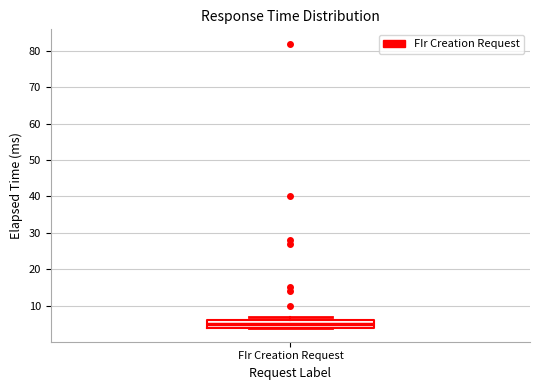

Transcribe this box plot: give where the median line is, the range the box spans, and where the two whiskers end, as read against the y-axis. The values are not printed on the chart, so give them approximately, as read against the axis.

median 5, box 4 to 6, whiskers 4 to 7